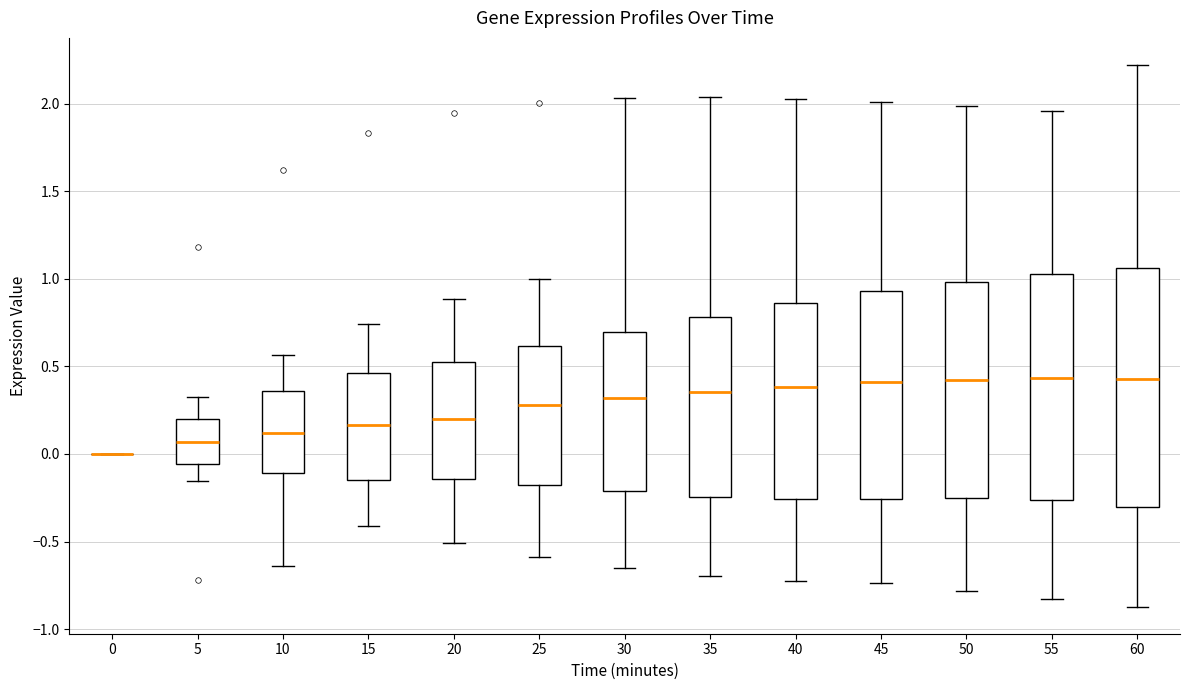

Reading left to right, transcribe this box plot: for each box, give where its median line is, the range the box spans, and where its two whiskers end, as read against the y-axis. The values are not printed on the chart, so give them approximately, as read against the axis.

0: box collapsed to a line at 0.00, whiskers 0.00 to 0.00
5: median 0.05, box -0.05 to 0.20, whiskers -0.15 to 0.35
10: median 0.10, box -0.10 to 0.35, whiskers -0.65 to 0.55
15: median 0.15, box -0.15 to 0.45, whiskers -0.40 to 0.75
20: median 0.20, box -0.15 to 0.50, whiskers -0.50 to 0.90
25: median 0.30, box -0.20 to 0.60, whiskers -0.60 to 1.00
30: median 0.30, box -0.20 to 0.70, whiskers -0.65 to 2.05
35: median 0.35, box -0.25 to 0.80, whiskers -0.70 to 2.05
40: median 0.40, box -0.25 to 0.85, whiskers -0.70 to 2.05
45: median 0.40, box -0.25 to 0.95, whiskers -0.75 to 2.00
50: median 0.40, box -0.25 to 1.00, whiskers -0.80 to 2.00
55: median 0.45, box -0.25 to 1.05, whiskers -0.85 to 1.95
60: median 0.45, box -0.30 to 1.05, whiskers -0.85 to 2.20